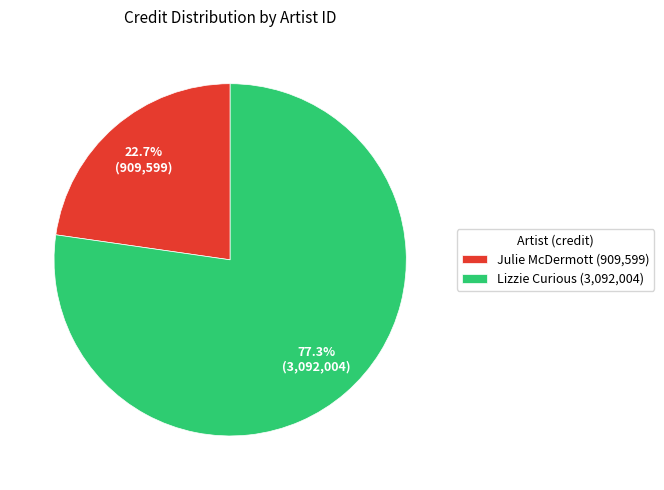

Rank the categories by value from lowest to highest.

Julie McDermott (909,599), Lizzie Curious (3,092,004)